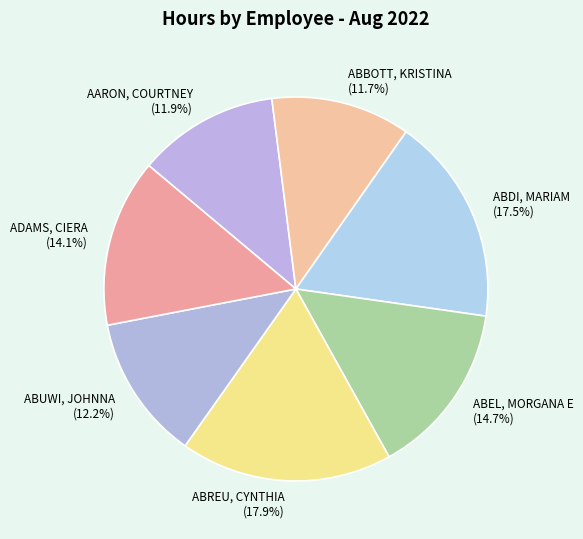

What portion of the pie excludes ABDI, MARIAM (17.5%)?

82.5%